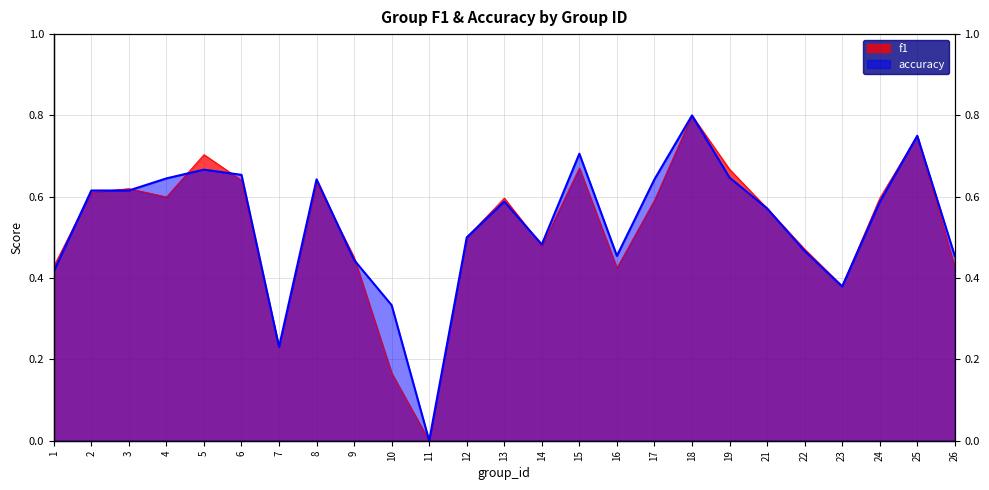

Reading right to left, transcribe all the data shown in this chart.

f1: 0.4	0.8	0.6	0.4	0.5	0.6	0.7	0.8	0.6	0.4	0.7	0.5	0.6	0.5	0.0	0.2	0.5	0.6	0.2	0.6	0.7	0.6	0.6	0.6	0.4
accuracy: 0.5	0.8	0.6	0.4	0.5	0.6	0.6	0.8	0.6	0.5	0.7	0.5	0.6	0.5	0.0	0.3	0.4	0.6	0.2	0.7	0.7	0.6	0.6	0.6	0.4